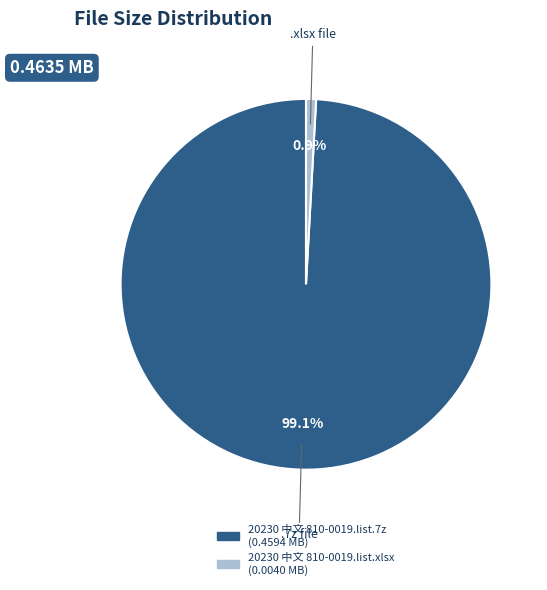

True or false: 20230 中文 810-0019.list.xlsx accounts for 11% of the total.

False